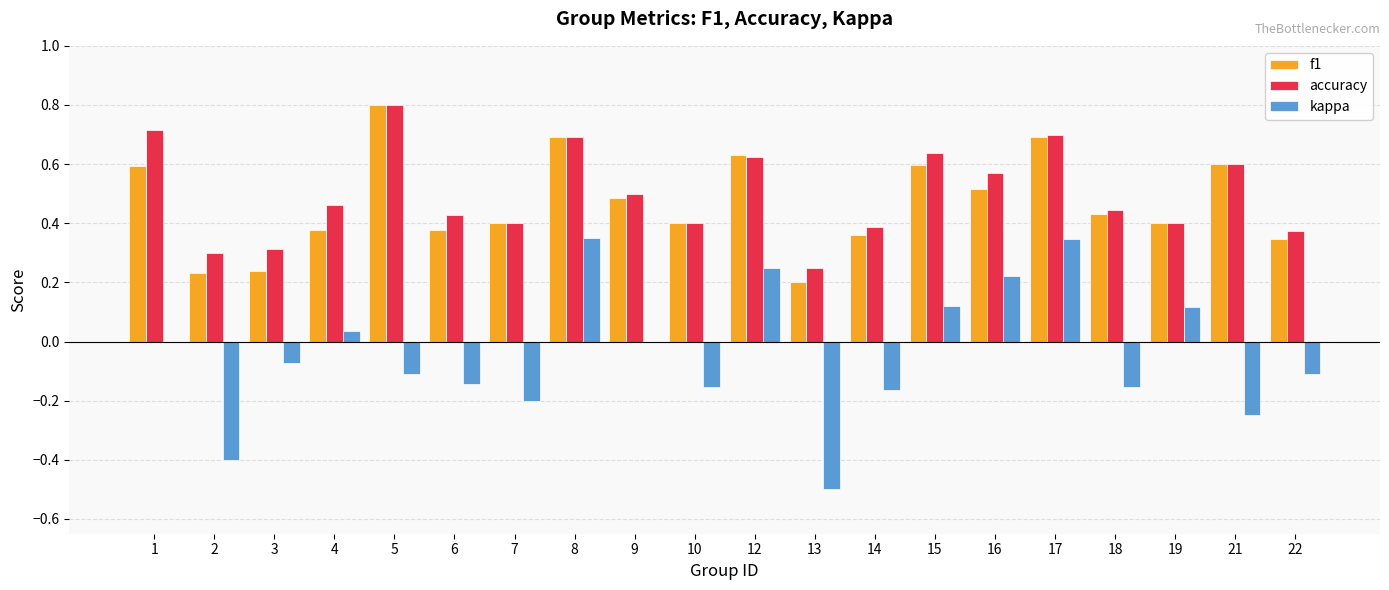

What is the sum of all f1 values?

9.4